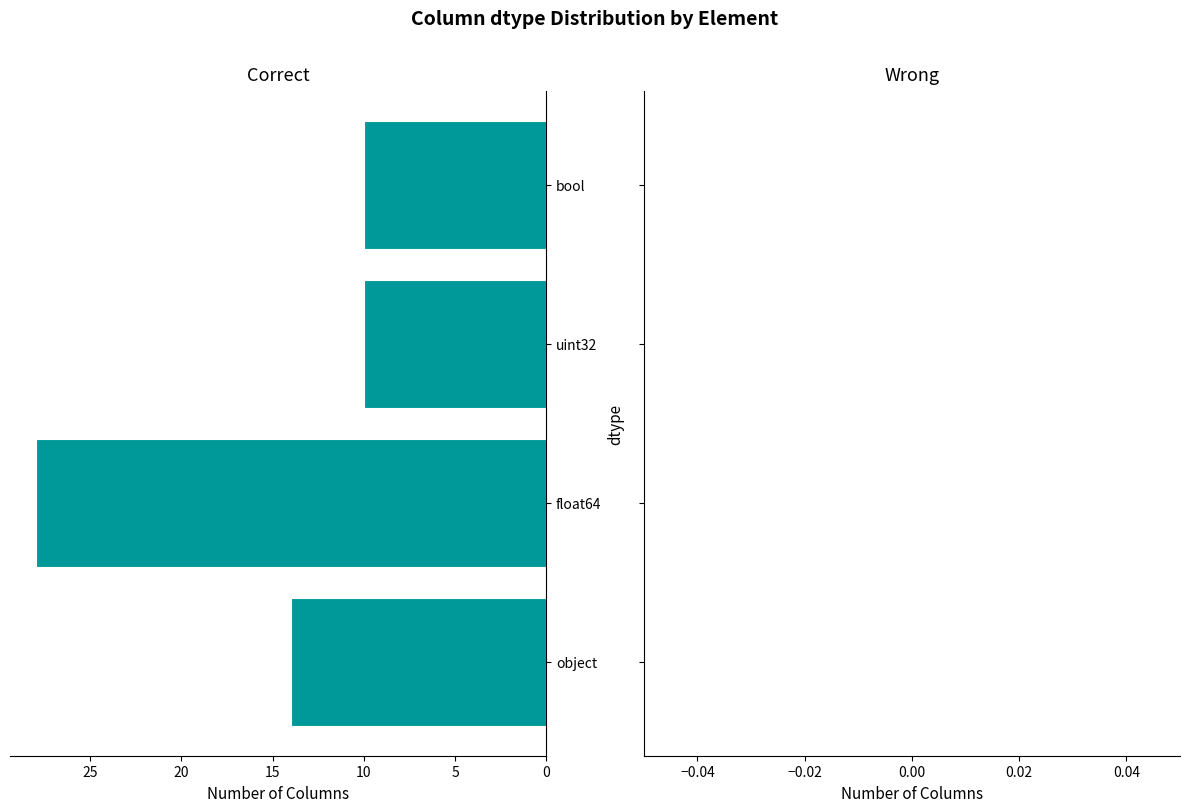

The chart shows a value of 10 at uint32. True or false?

True